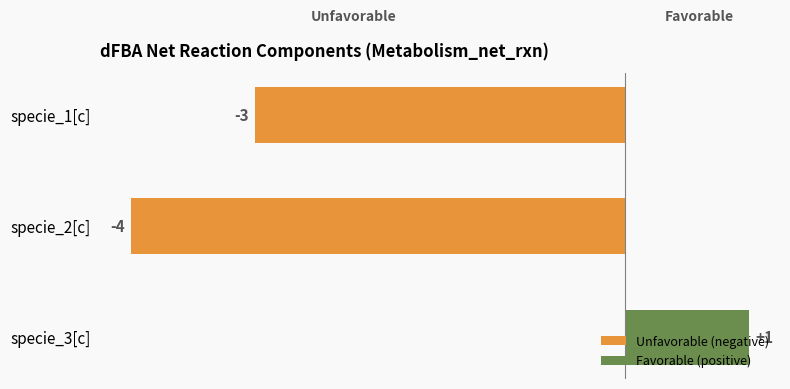

Rank the categories by value from lowest to highest.

specie_2[c], specie_1[c], specie_3[c]